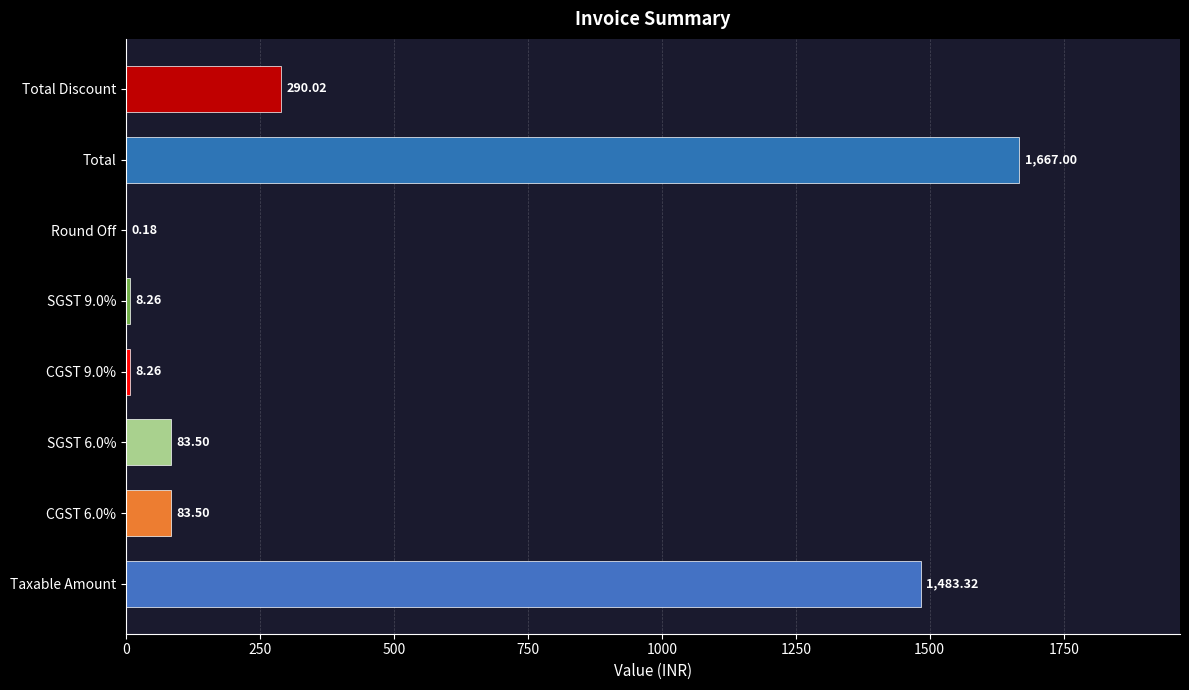

How many categories are shown in the chart?

8